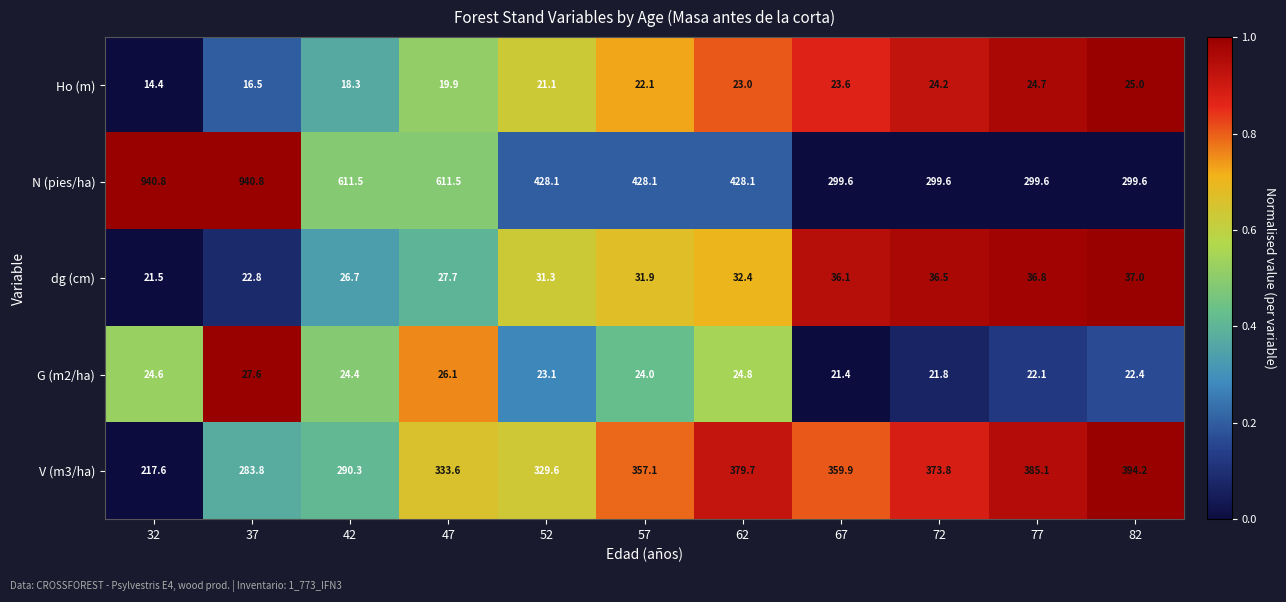

How many series are shown in this chart?

5